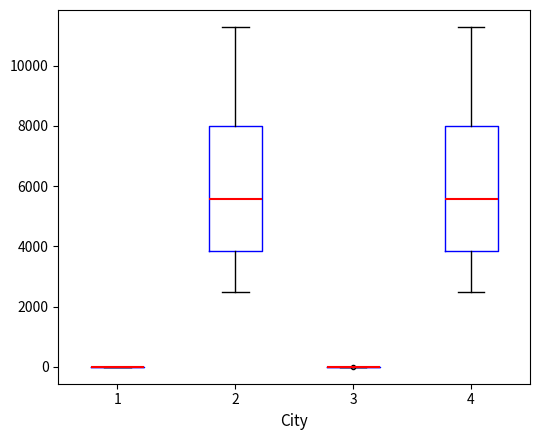

Reading left to right, read every box against the y-axis: the position of its median line, the range the box covers, and the ends of its whiskers. The values are not printed on the chart, so give them approximately, as read against the axis.

1: box collapsed to a line at 0, whiskers 0 to 0
2: median 5600, box 3800 to 8000, whiskers 2600 to 11200
3: box collapsed to a line at 0, whiskers 0 to 0
4: median 5600, box 3800 to 8000, whiskers 2600 to 11200